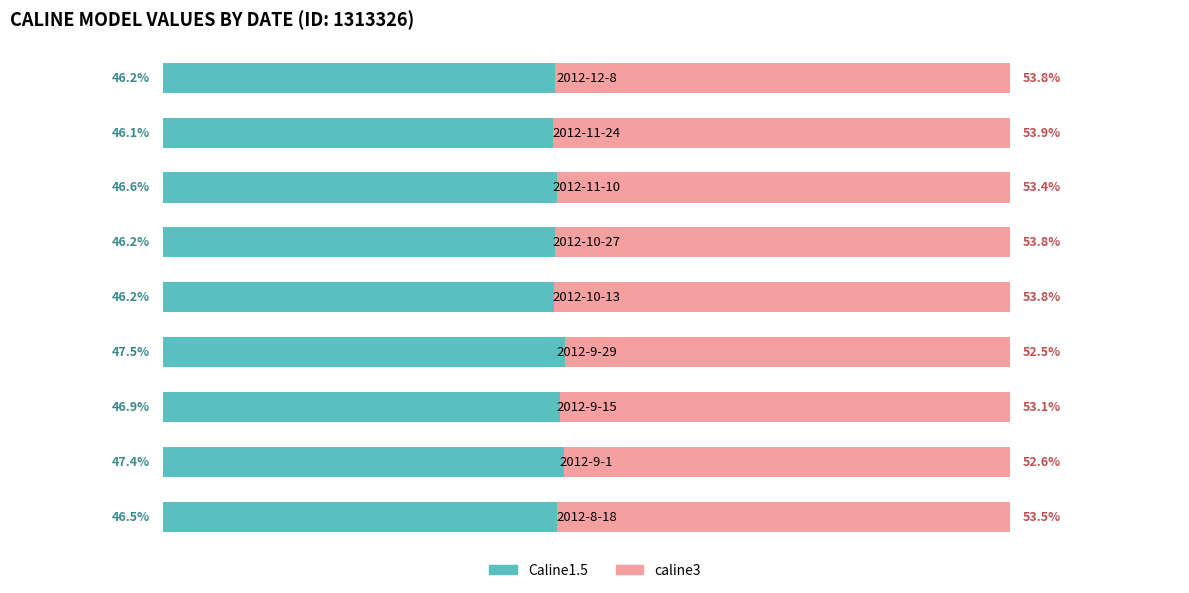

What are all the series names shown in the legend?

Caline1.5, caline3